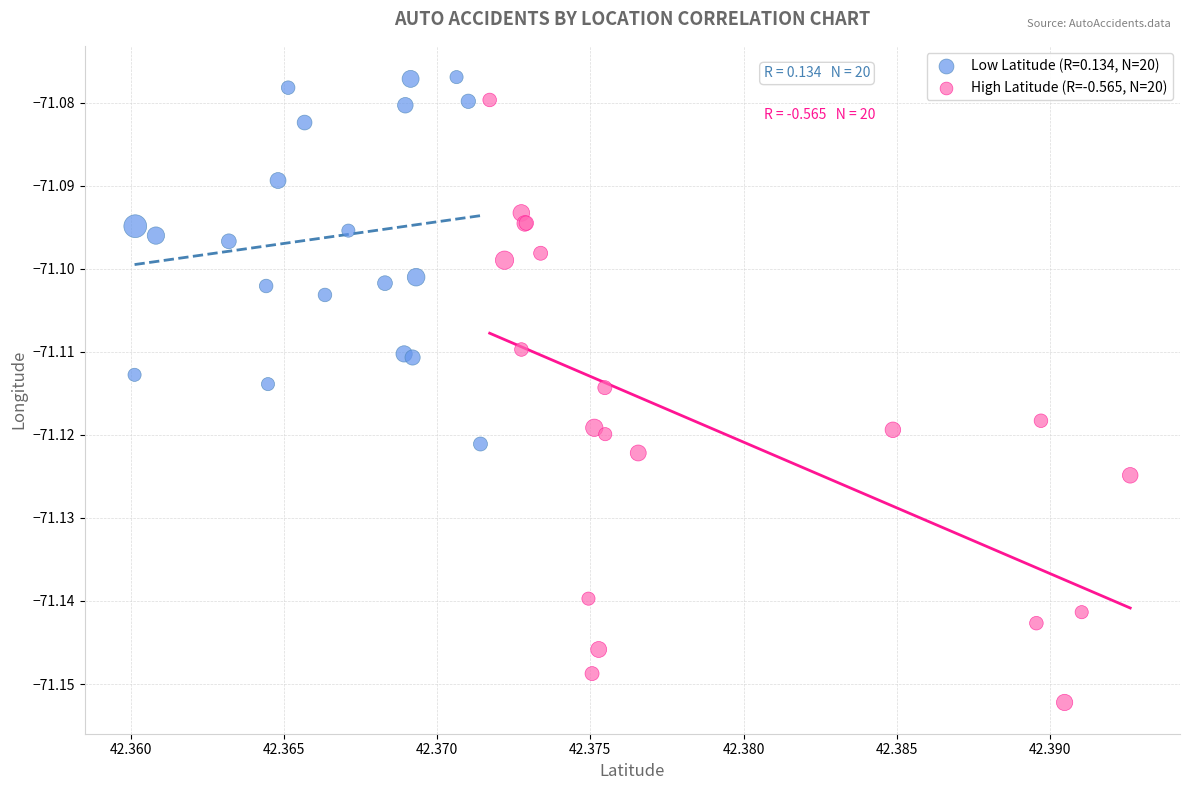

Which series has the largest Y range (max minus min)?

High Latitude (R=-0.565, N=20)